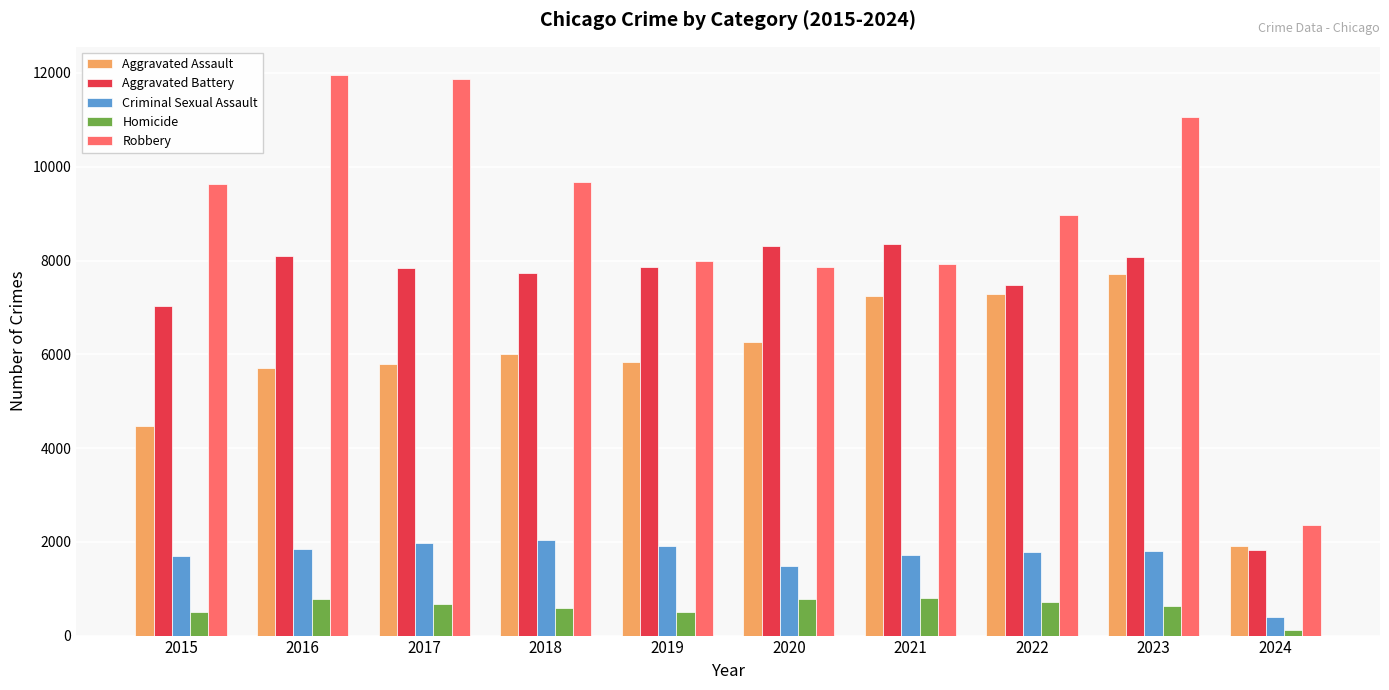

Between 2015 and 2018, which series saw the biggest shift?

Aggravated Assault